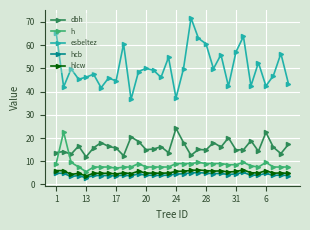

True or false: dbh and h cross at least once.

True